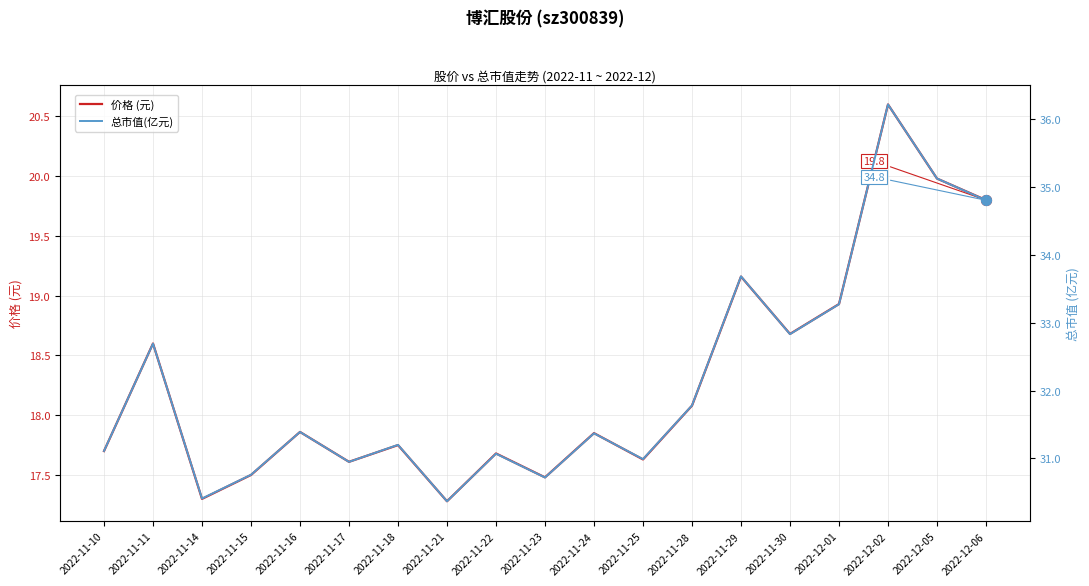

What is the total value across all series at 2022-11-15?

48.3